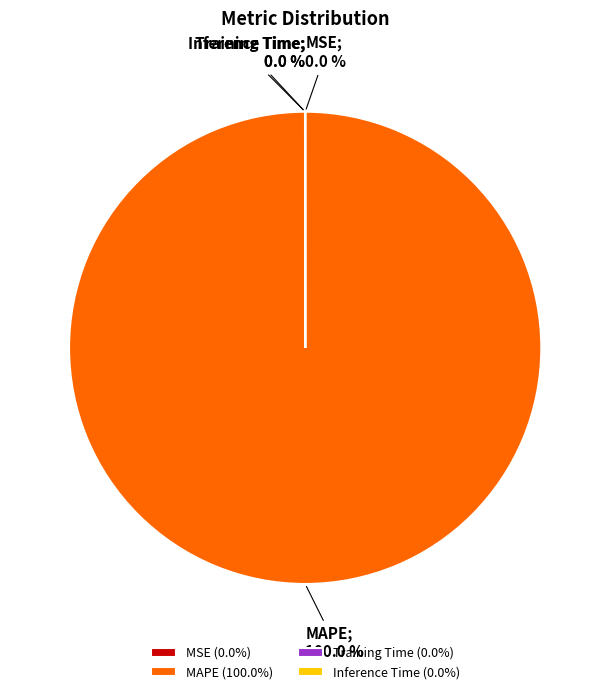

Is there any slice that represents more than half of the pie?

Yes